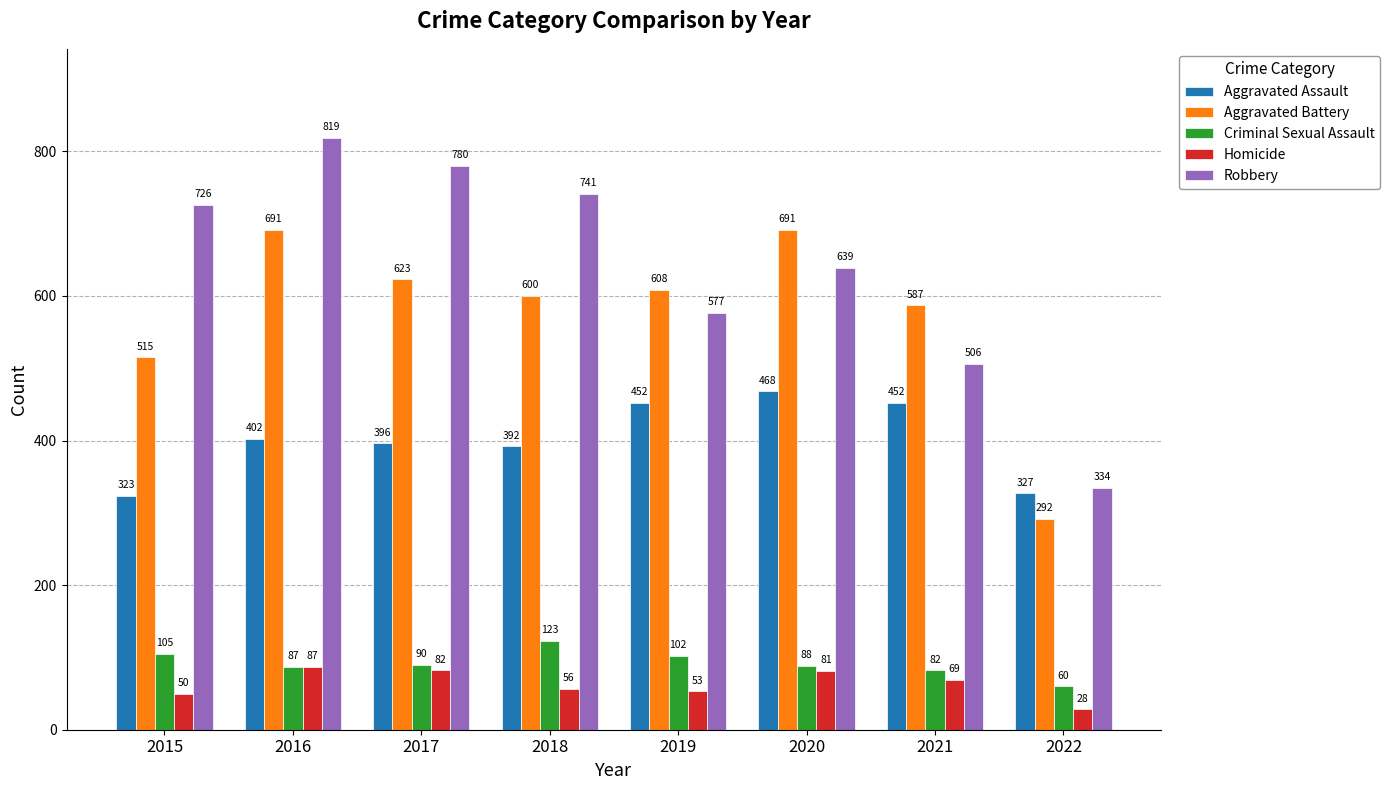

How many values in the Aggravated Assault series are below 402?

4